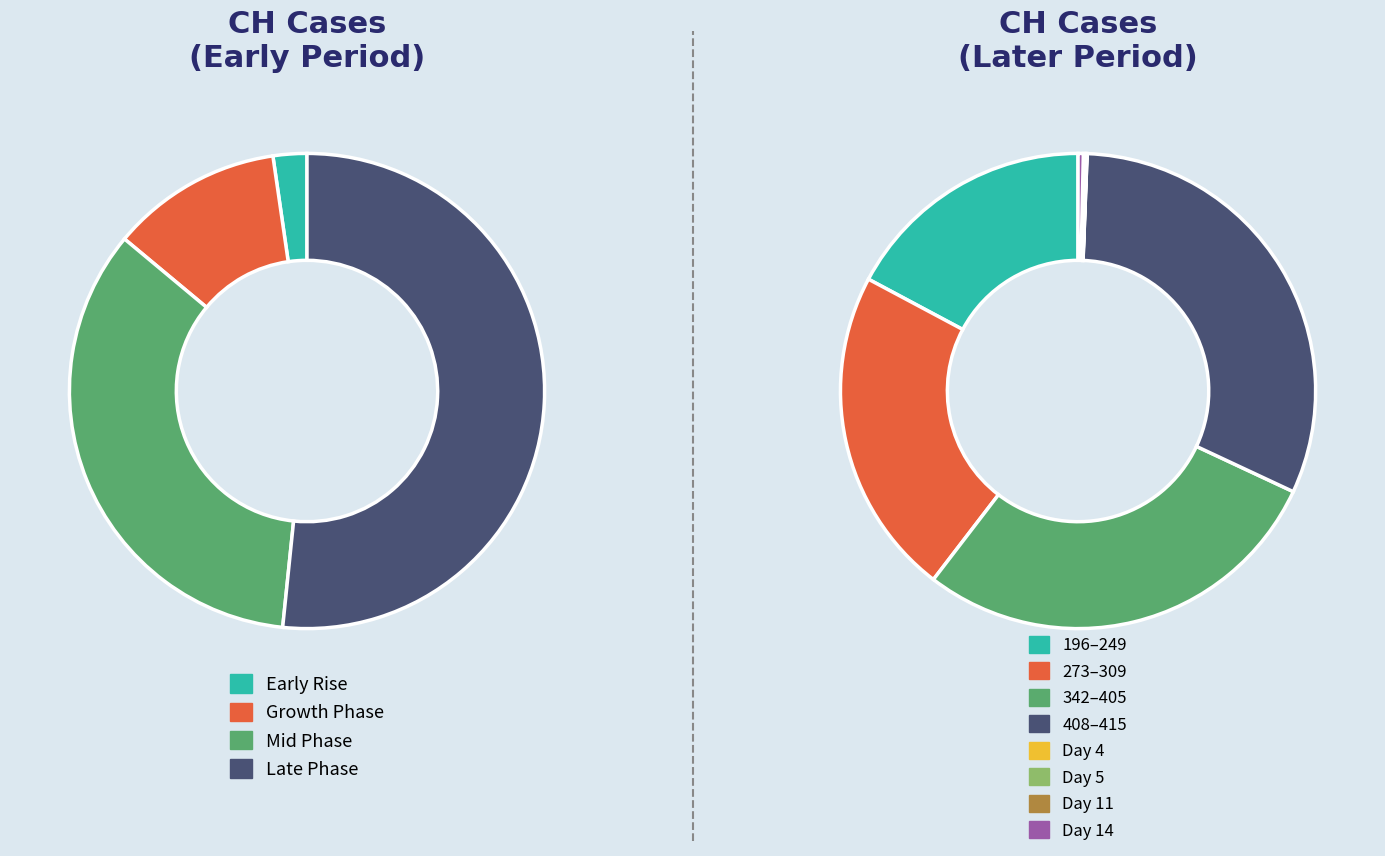

Is there any slice that represents more than half of the pie?

No